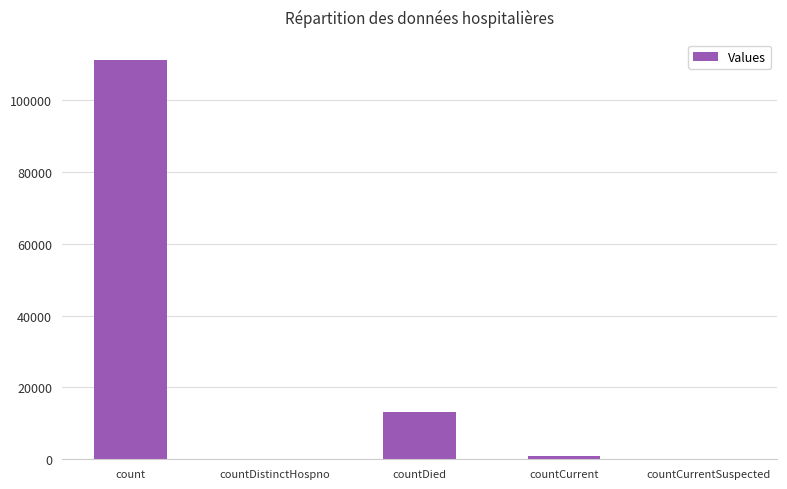

Which label corresponds to the largest value in the chart?

count